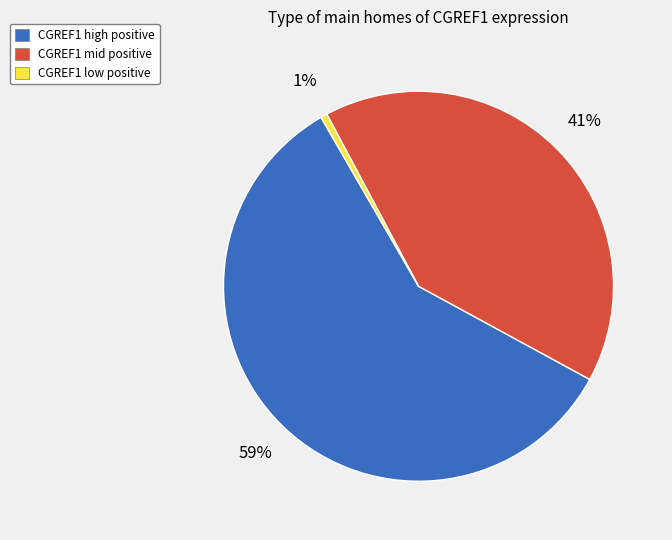

How many slices are in this pie chart?

3